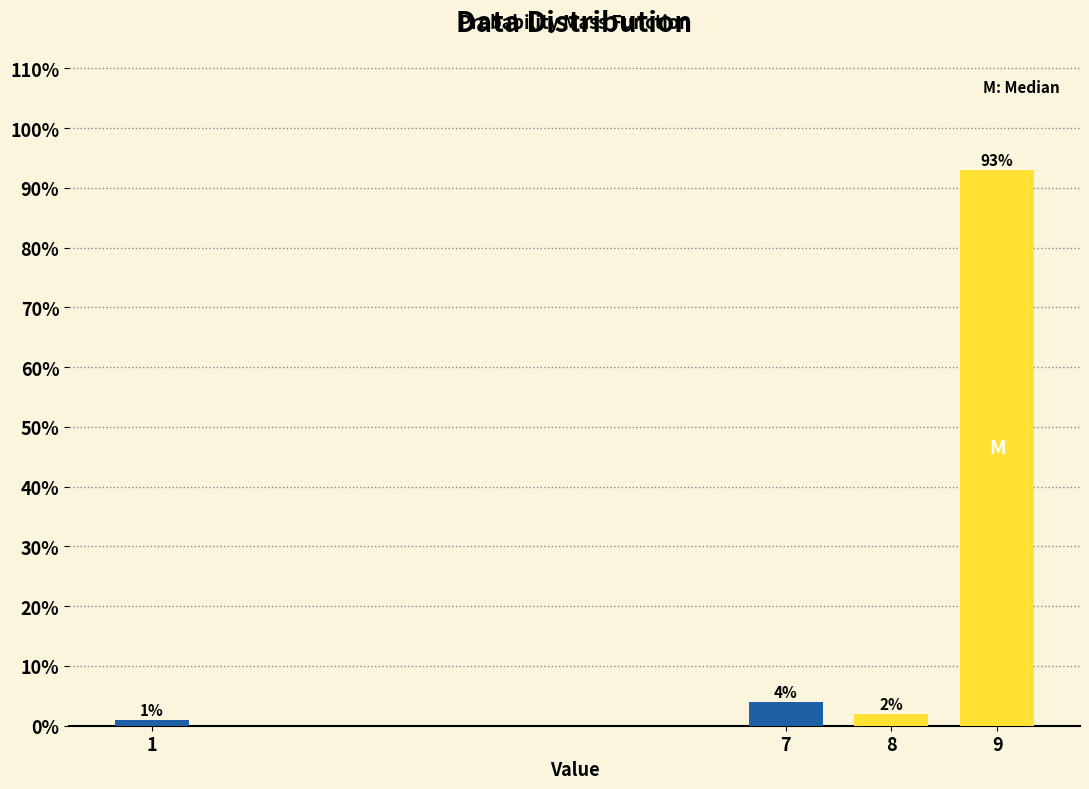

Reading right to left, list all the values displayed in this chart.

9=93	8=2	7=4	1=1